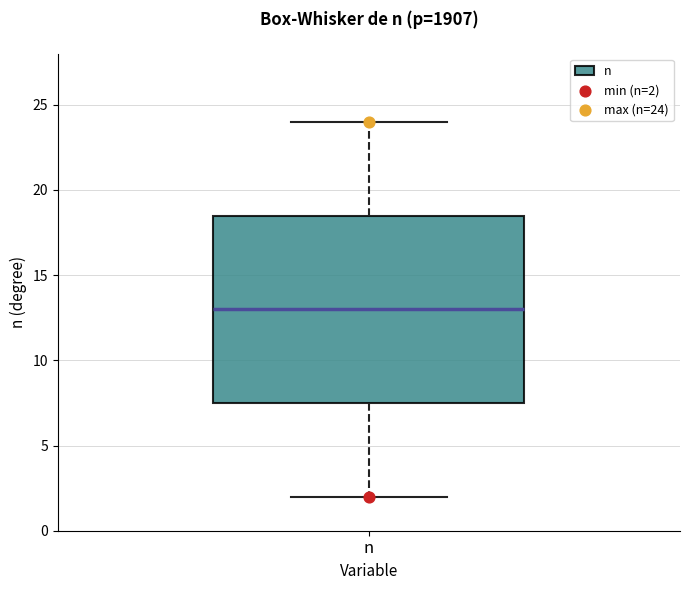

Read this box plot against the y-axis: the position of the median line, the range covered by the box, and the ends of both whiskers. The values are not printed on the chart, so give them approximately, as read against the axis.

median 13.0, box 7.5 to 18.5, whiskers 2.0 to 24.0